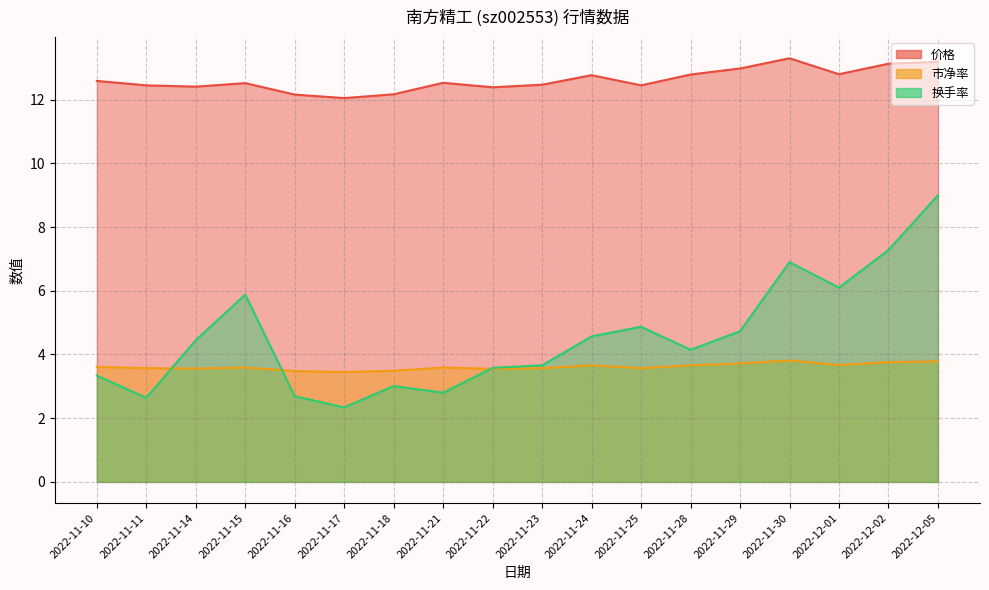

Between 2022-11-18 and 2022-12-05, which is larger?

2022-12-05